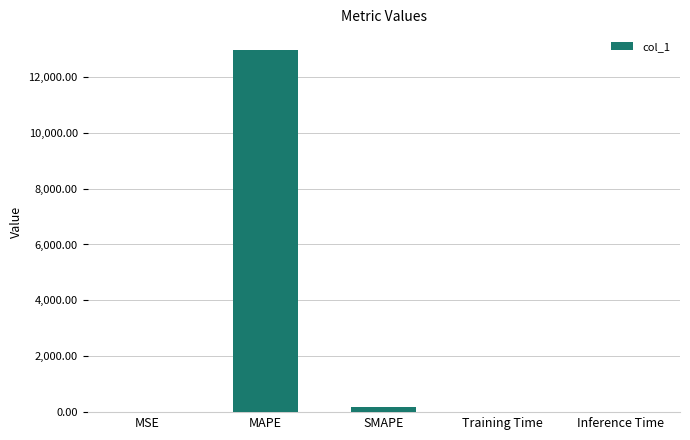

Between Inference Time and MAPE, which is larger?

MAPE